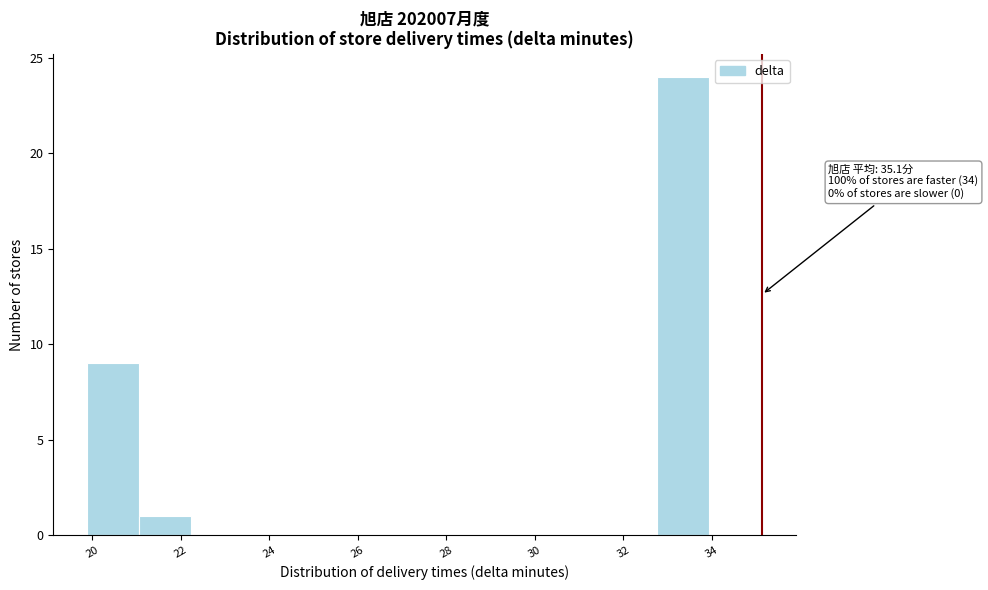

Which range on the x-axis has the tallest bar?

32.8 to 34.0